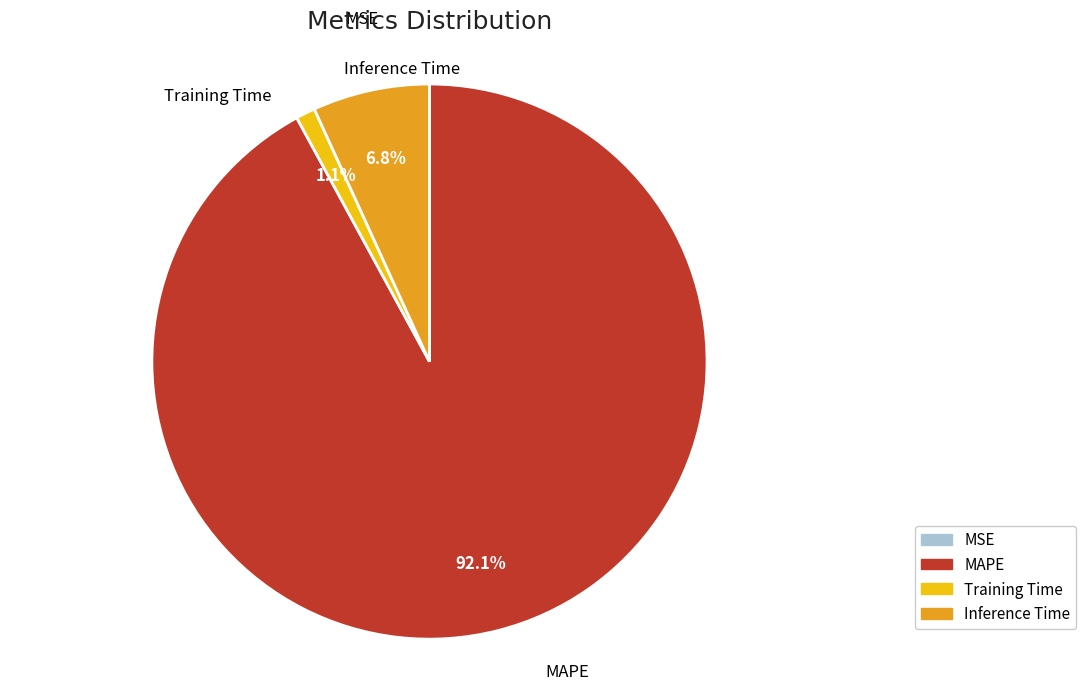

Which has a higher value, Inference Time or MAPE?

MAPE